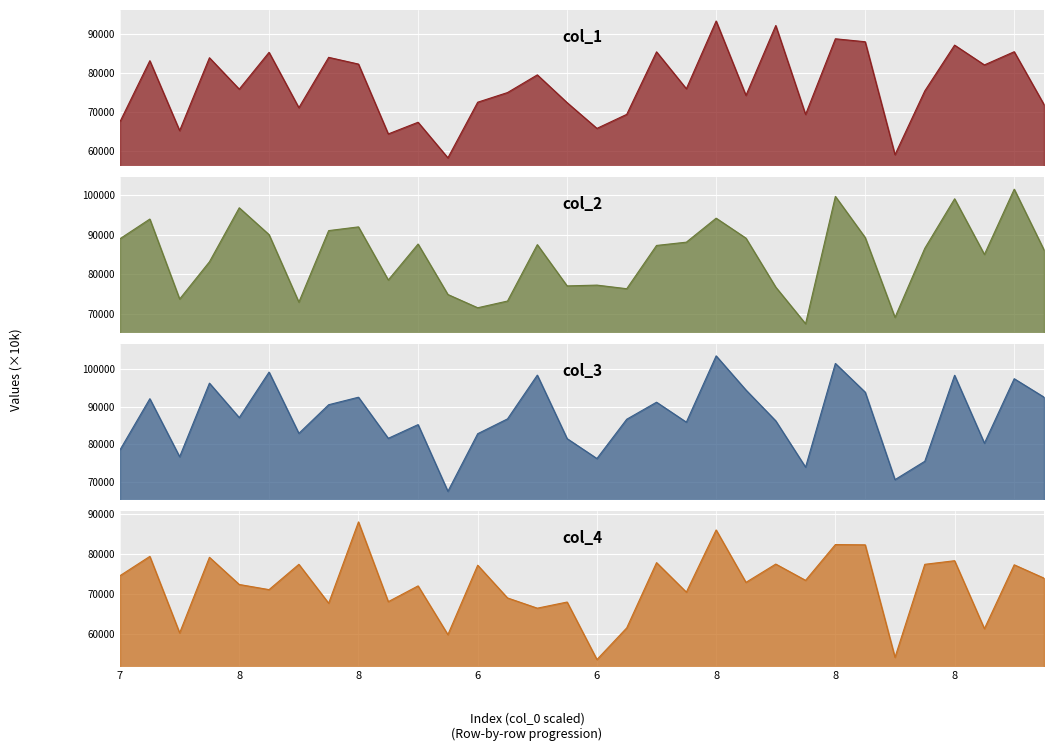

What position from the left is 16?

17